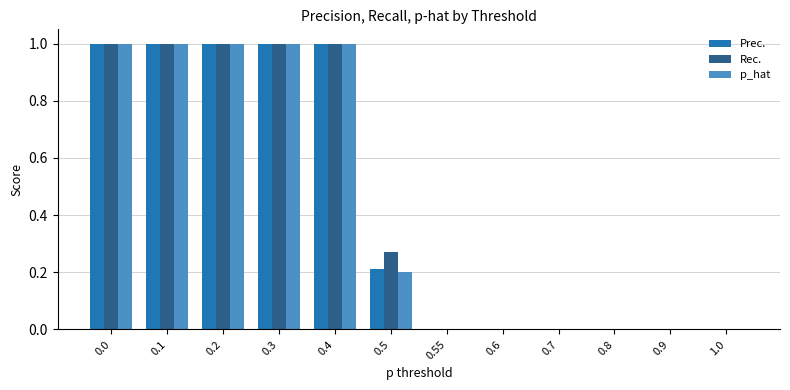

Count the number of categories in the chart.

12